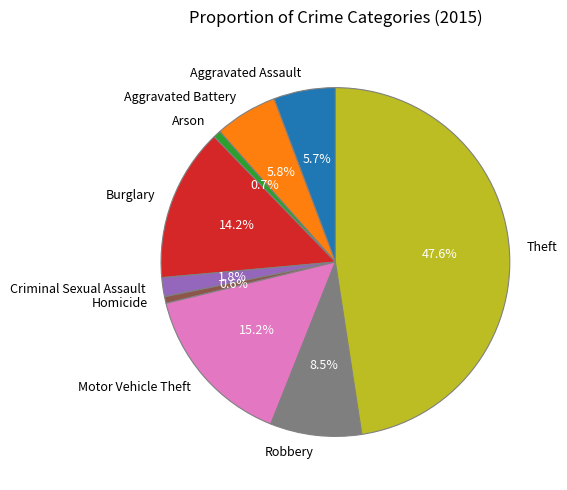

To the nearest percent, what percentage of the pie is Arson?

1%